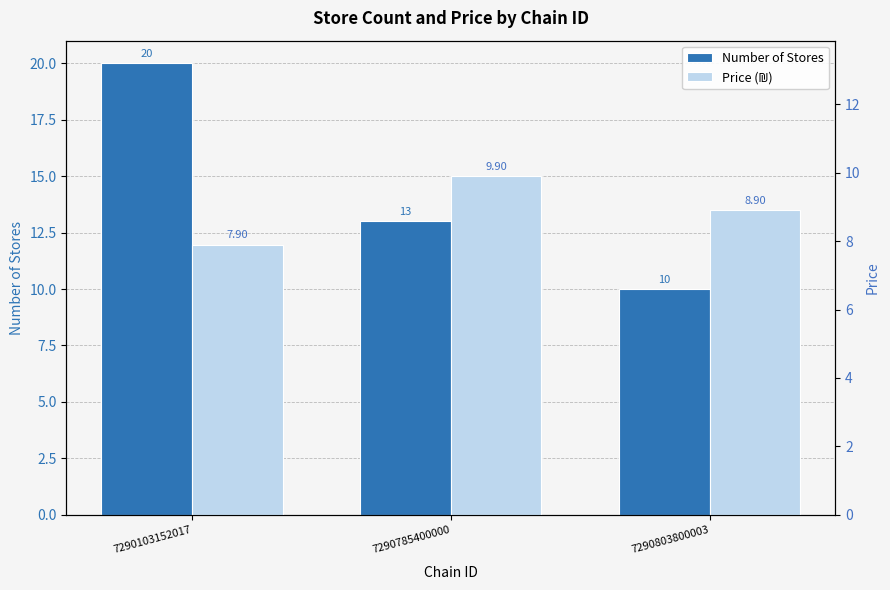

Which has a higher value, 7290103152017 or 7290803800003?

7290103152017